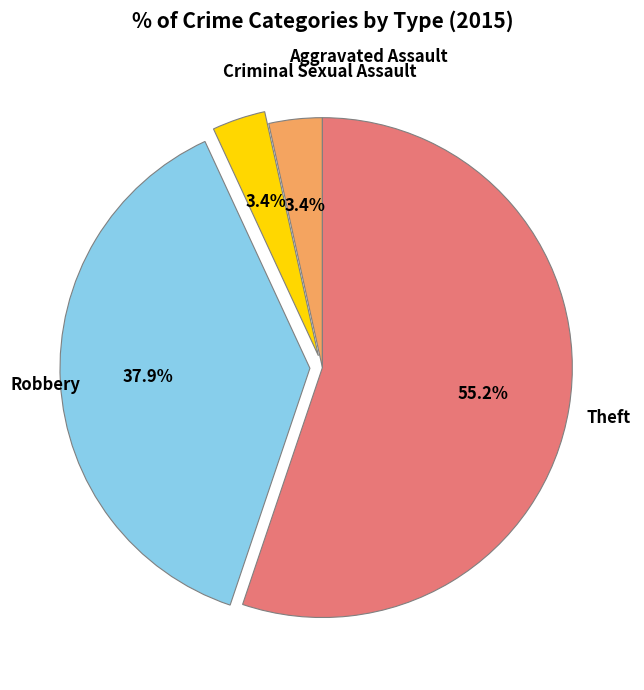

Is there a majority slice in this chart?

Yes